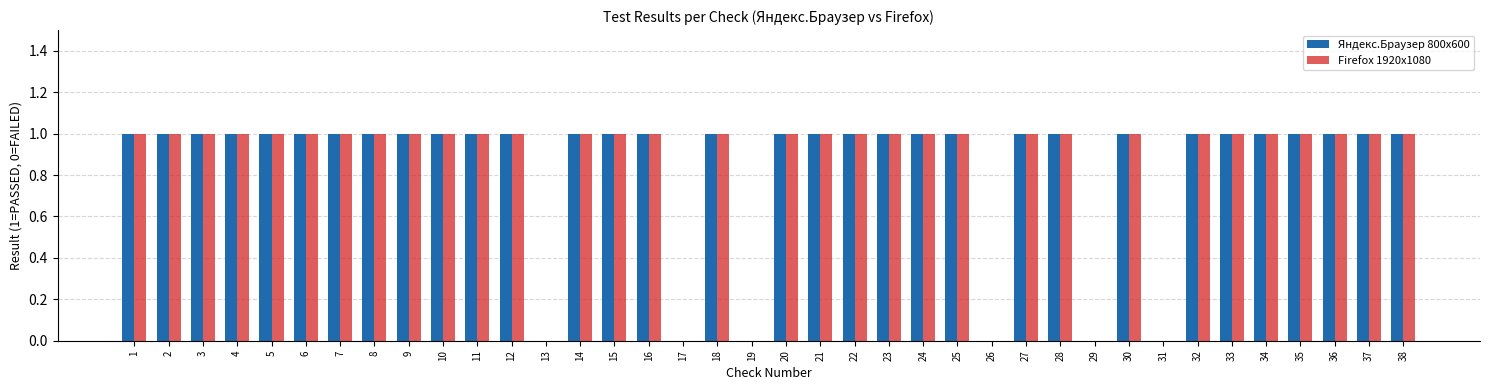

The Яндекс.Браузер 800х600 series shows 1 at 16. True or false?

True